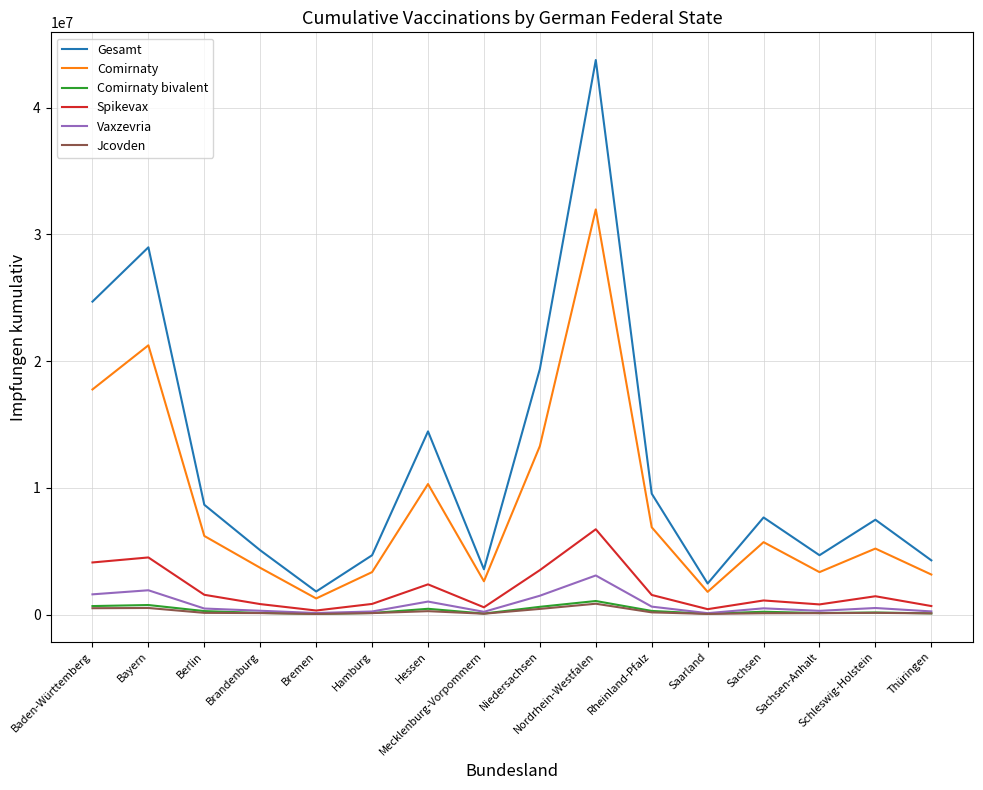

Which series has the largest total across all categories?

Gesamt